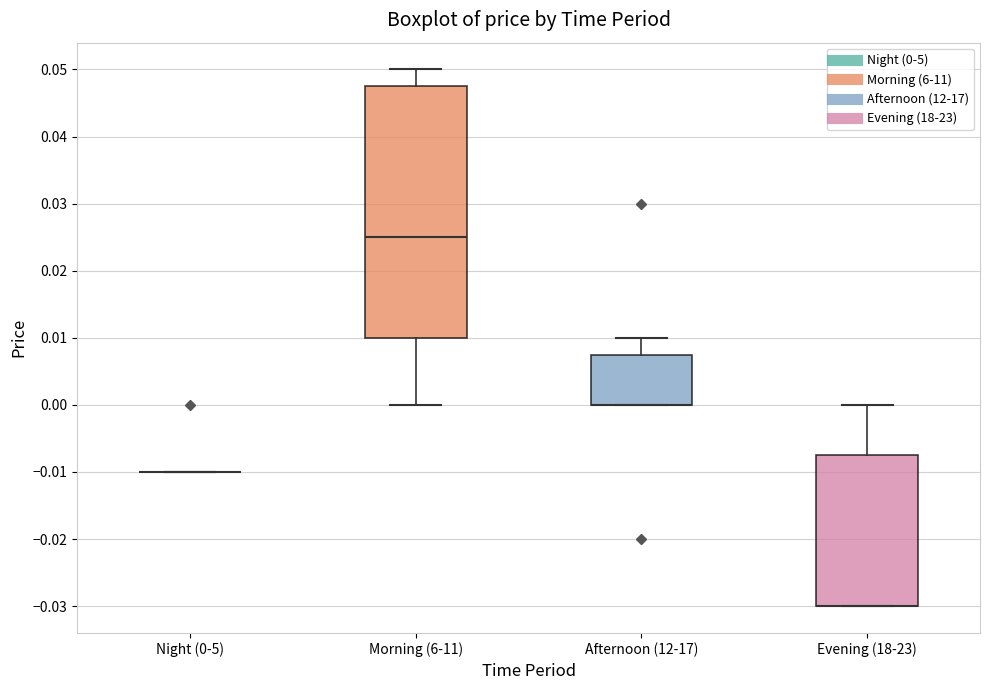

Which box is the tallest, from its lower edge to its upper edge?

Morning (6-11)